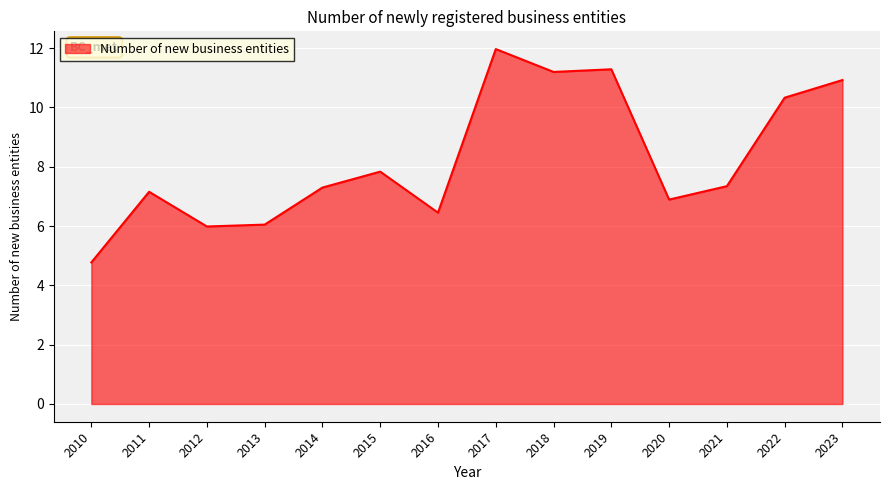

What is the difference between the maximum and minimum values?

7.2